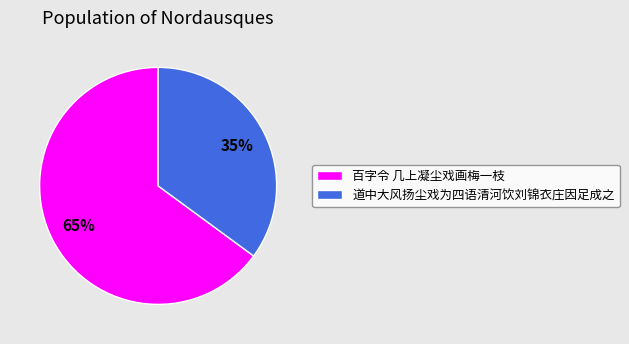

How many slices are in this pie chart?

2